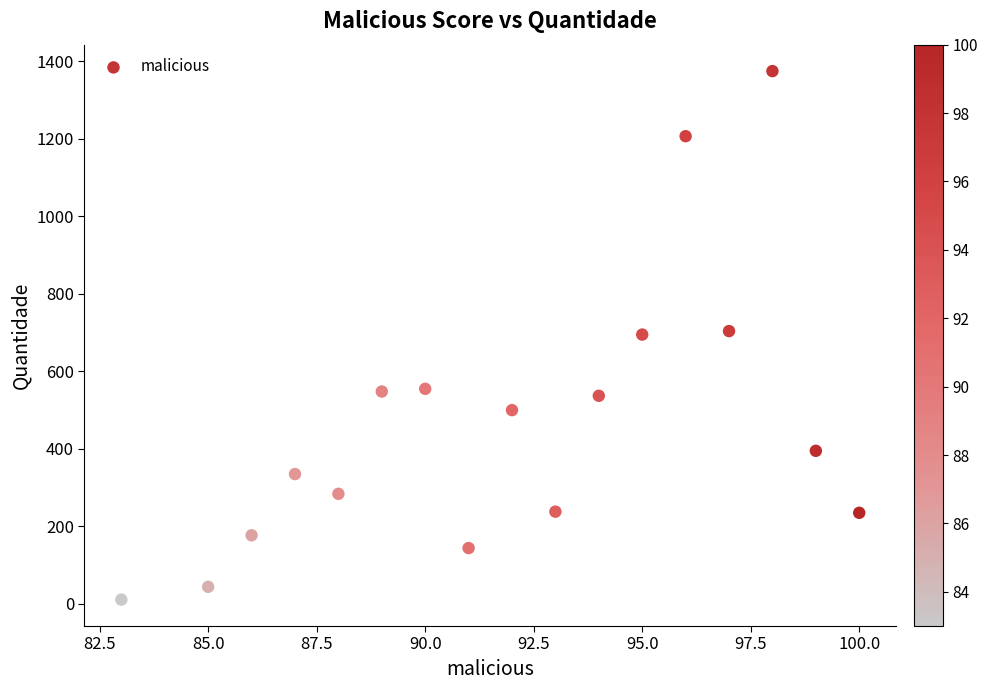

What is the range of Y values (max minus min)?

1364